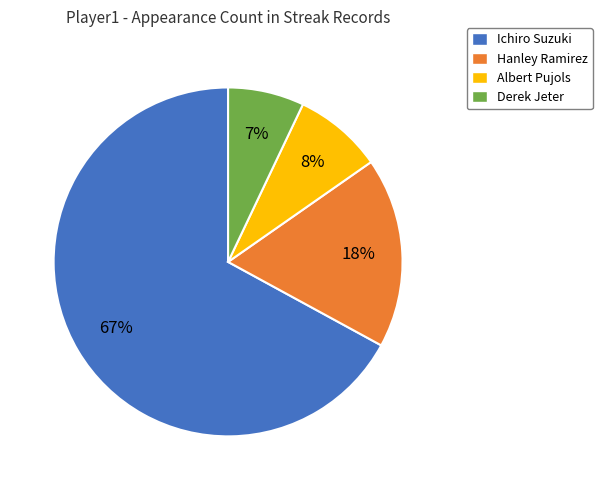

True or false: Hanley Ramirez accounts for 28% of the total.

False